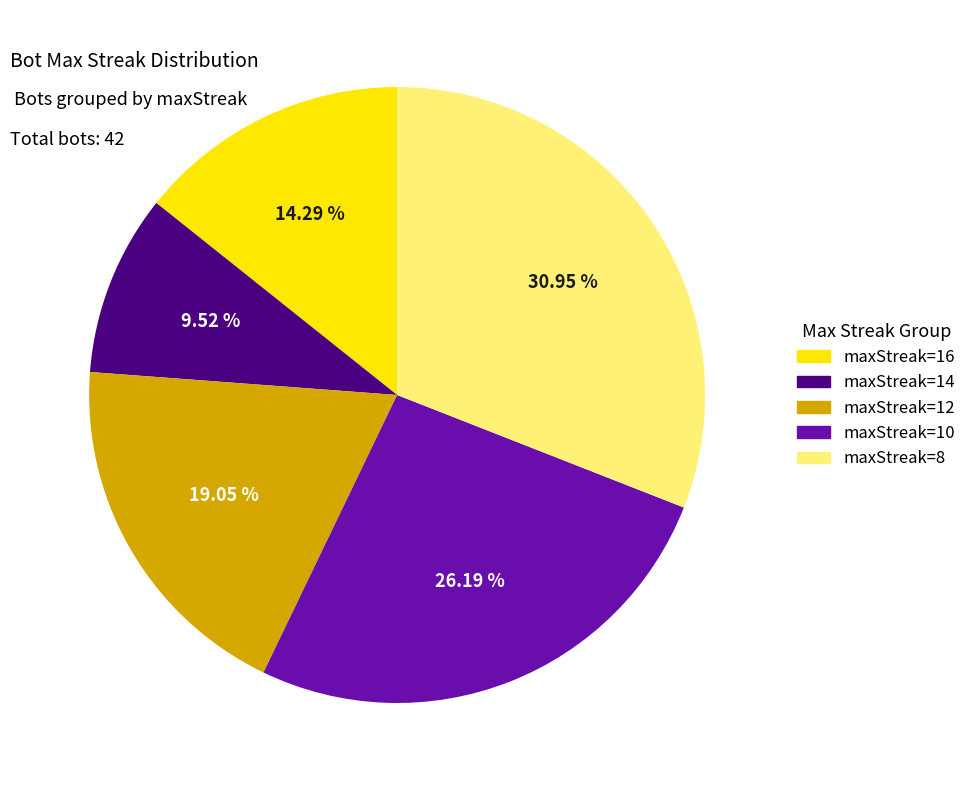

Which has a higher value, maxStreak=8 or maxStreak=14?

maxStreak=8